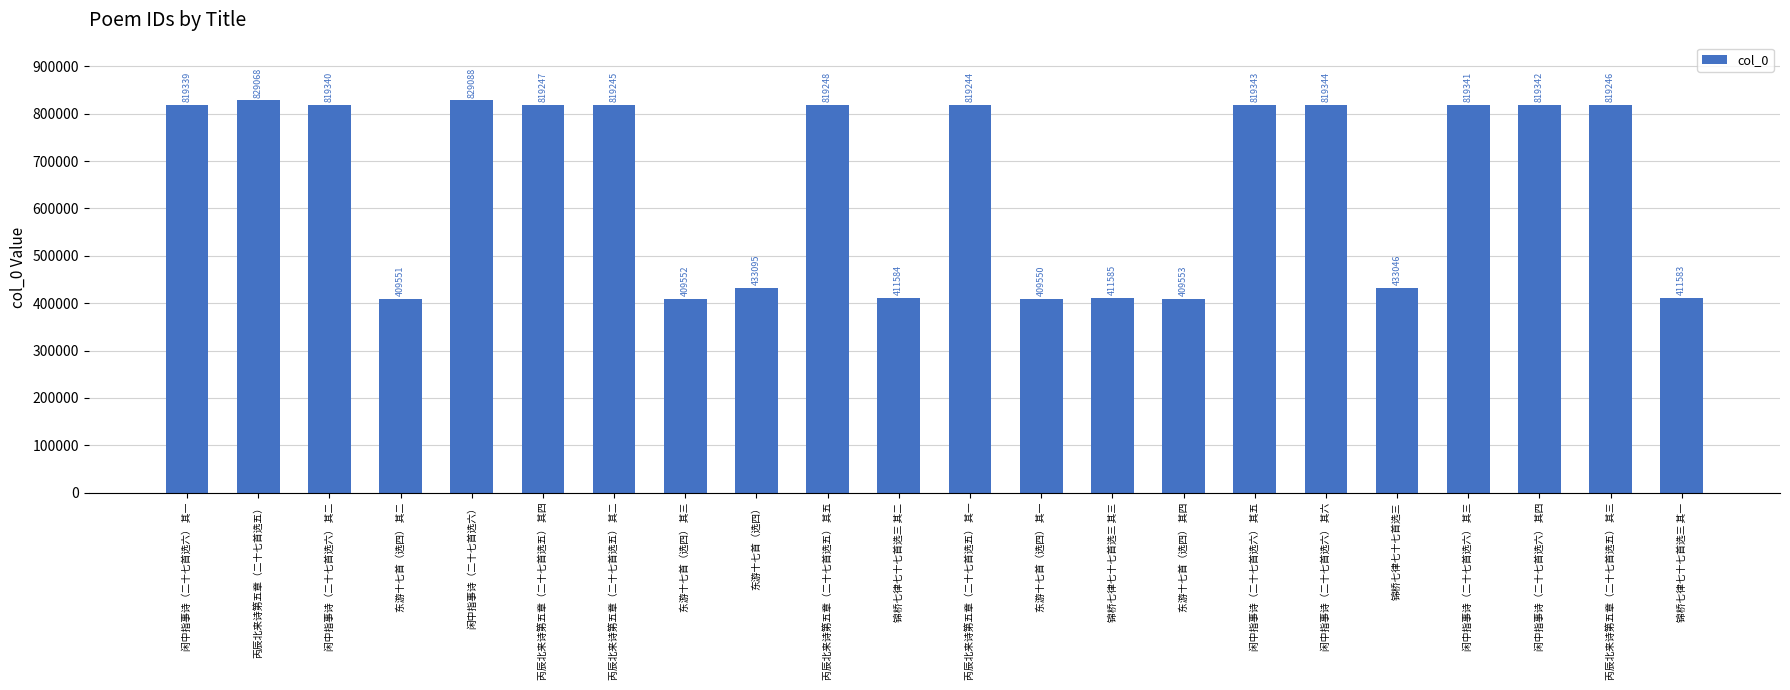

True or false: the data shows 236509 at 丙辰北来诗第五章（二十七首选五）.

False